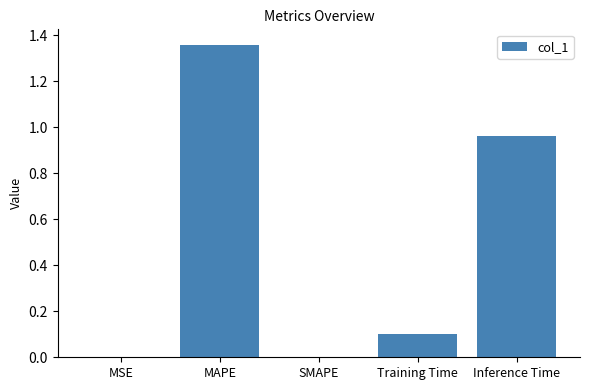

Which label corresponds to the largest value in the chart?

MAPE